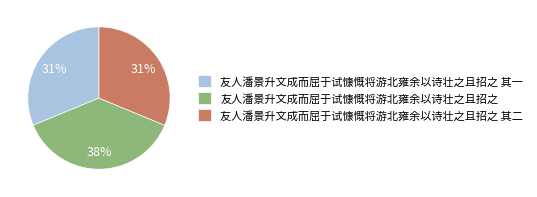

Count the number of slices in the pie.

3